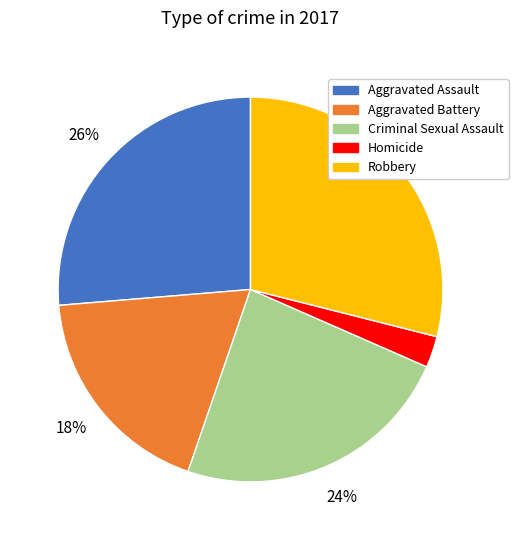

How many slices are in this pie chart?

5